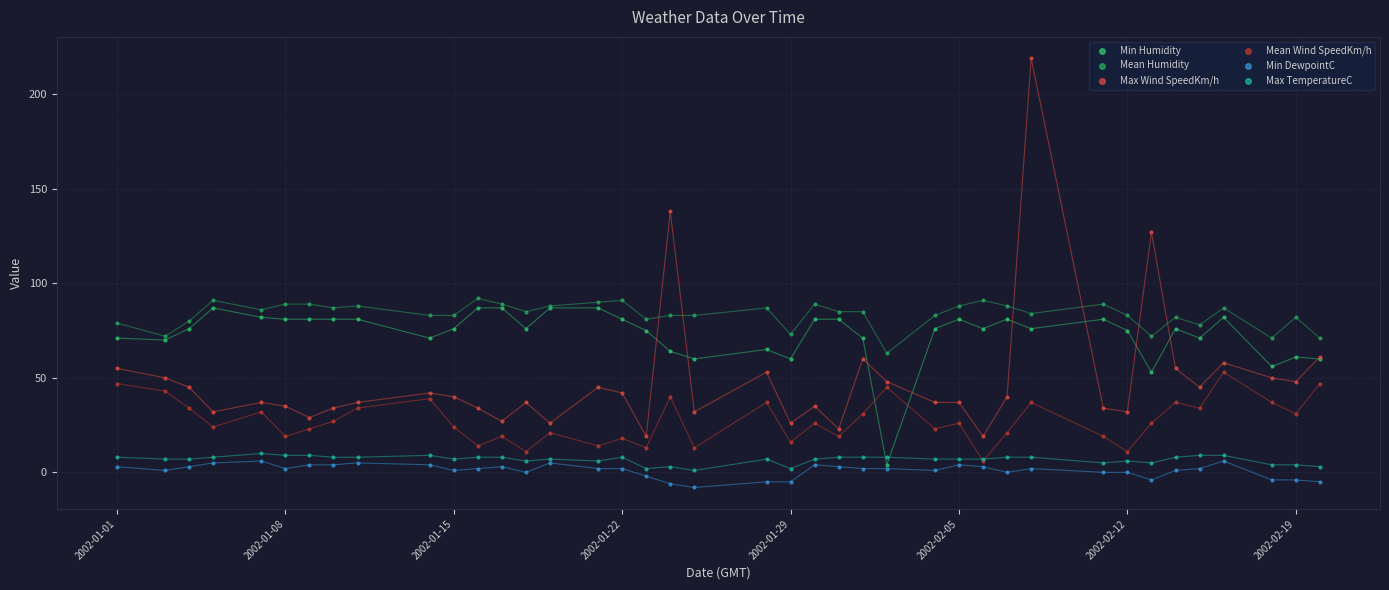

What are all the series names shown in the legend?

Min Humidity, Mean Humidity, Max Wind SpeedKm/h, Mean Wind SpeedKm/h, Min DewpointC, Max TemperatureC